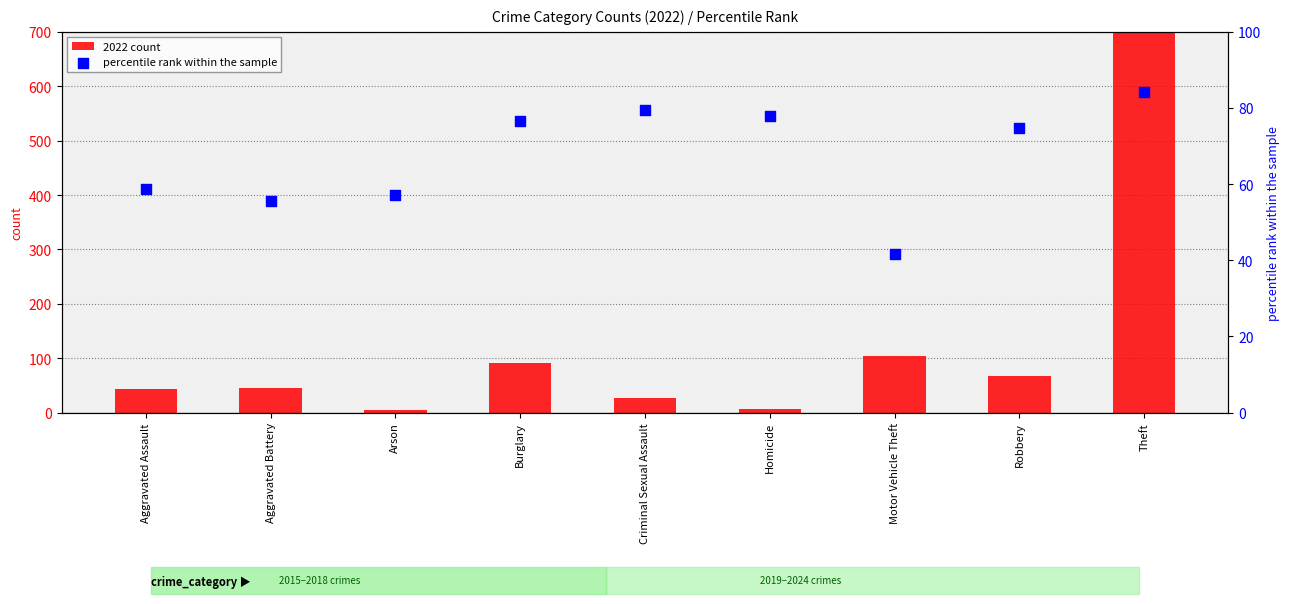

Which series has the largest Y range (max minus min)?

2022 count